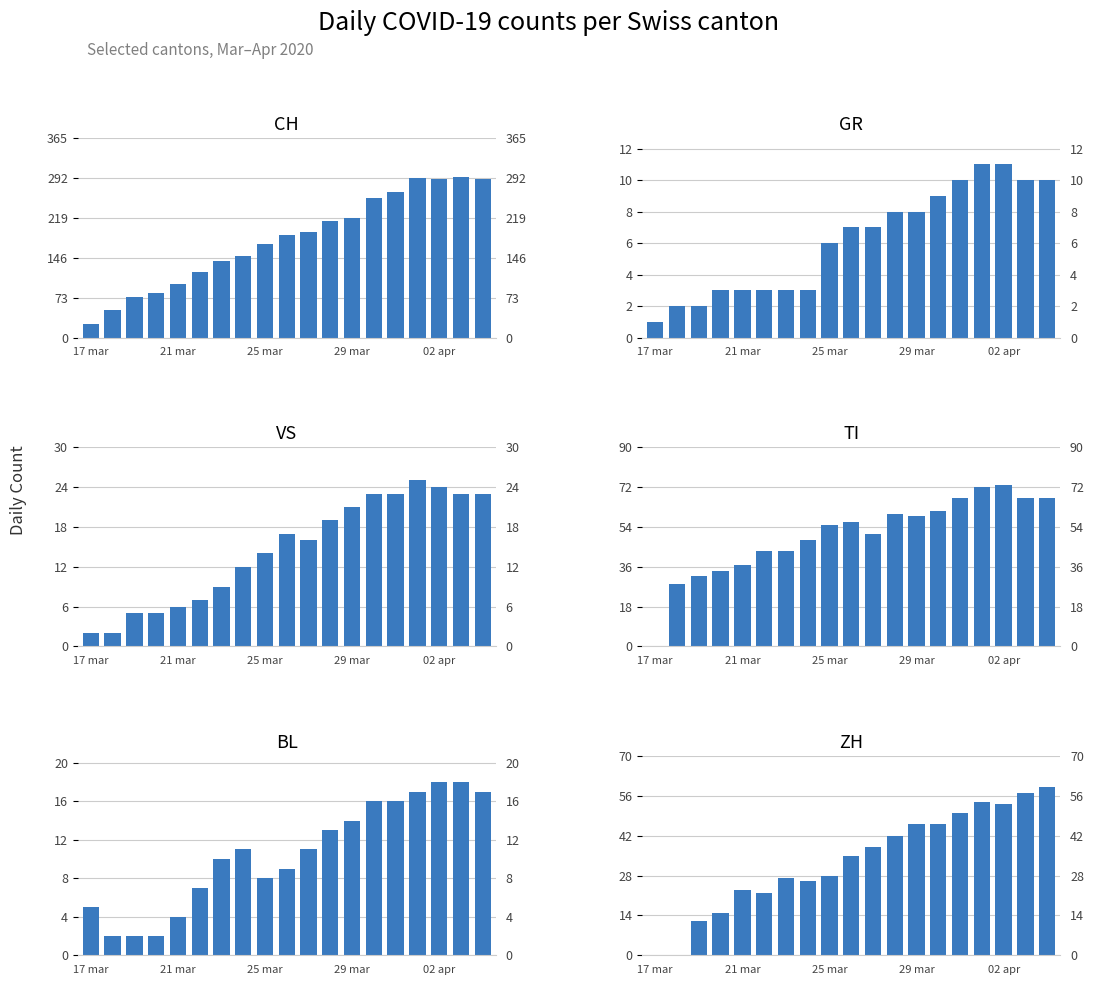

What is the difference between the VS values at 17 and 16?

1